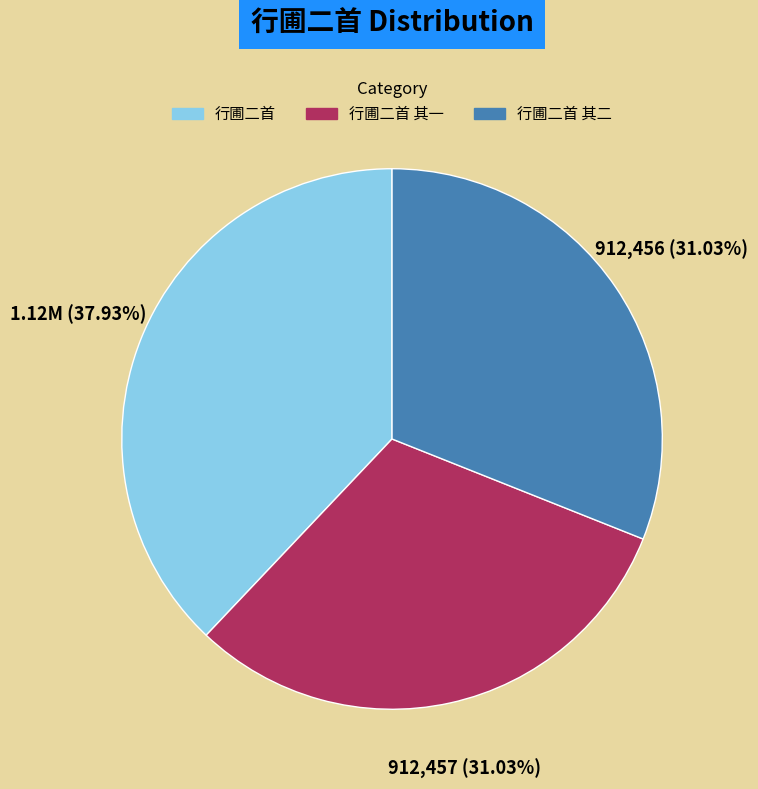

Does any single category account for the majority?

No